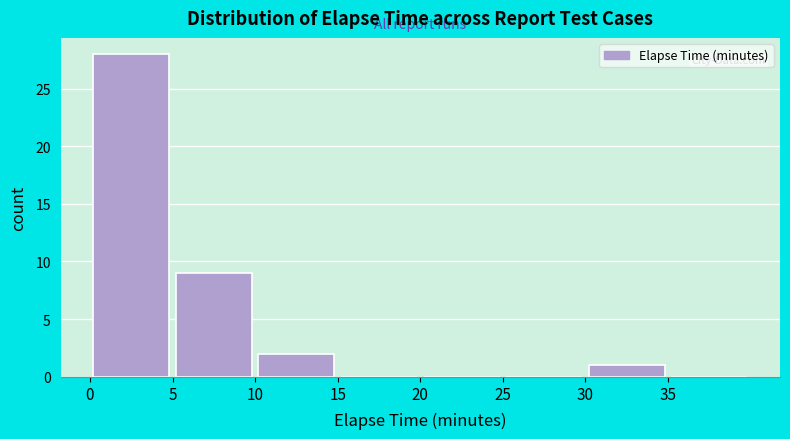

Which range on the x-axis has the tallest bar?

0 to 5